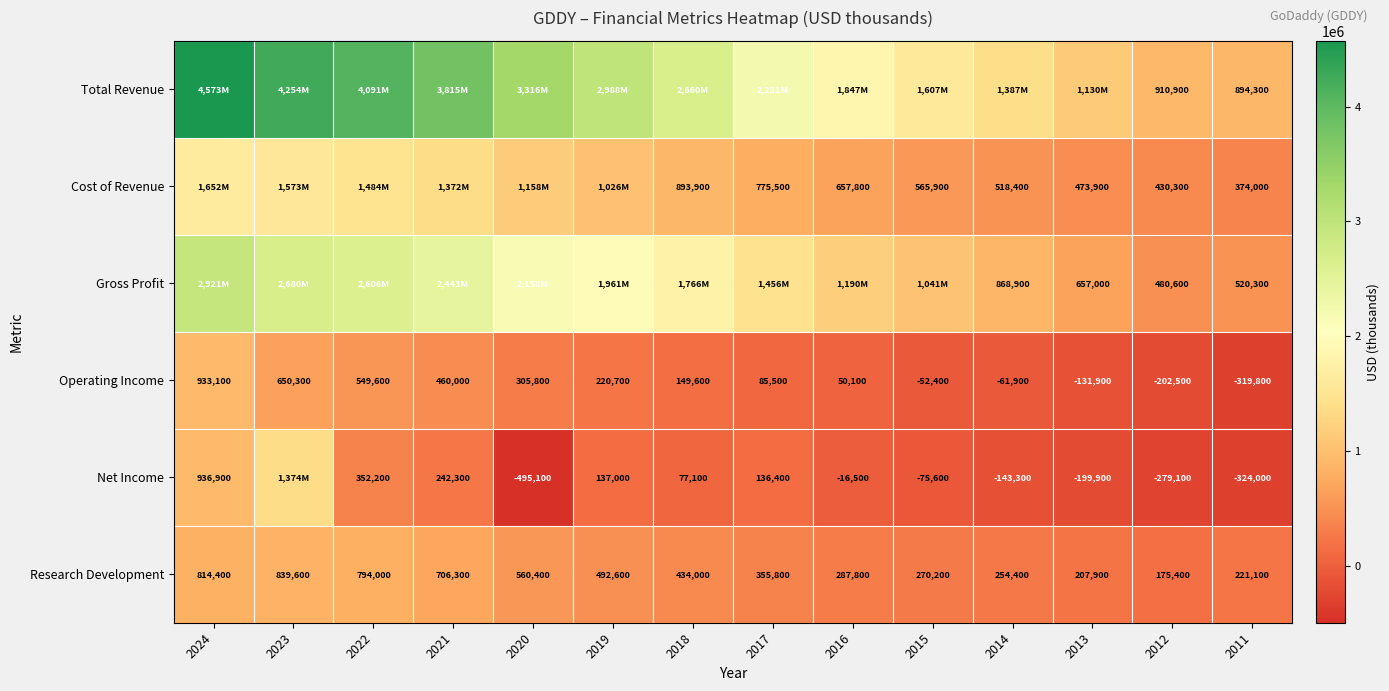

The value of Net Income at 2021 is 242300. True or false?

True